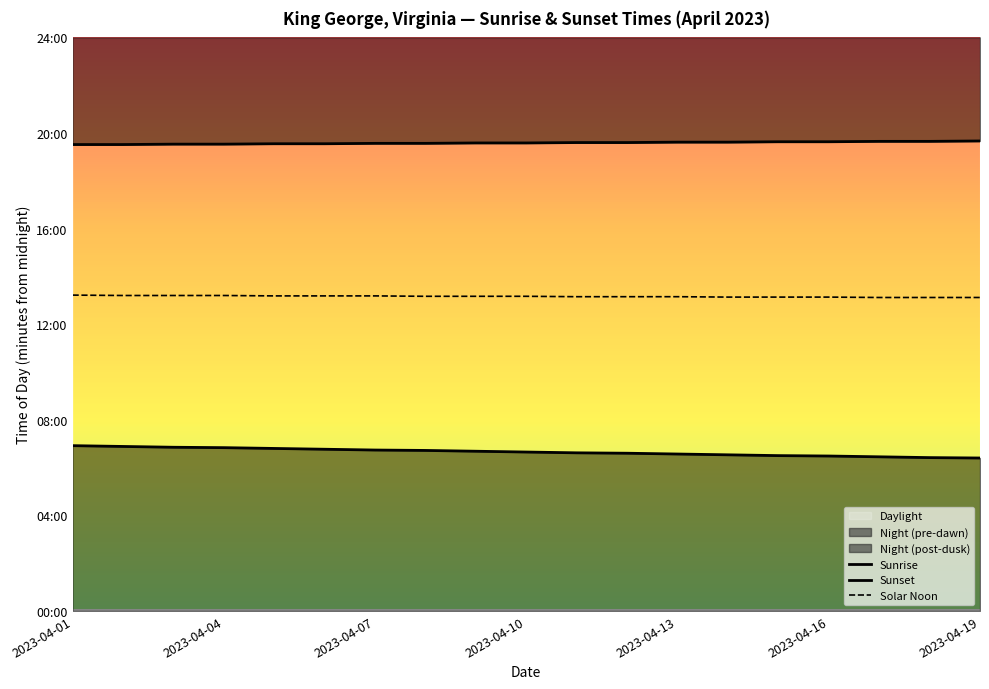

True or false: Solar Noon and Sunset intersect in this chart.

False